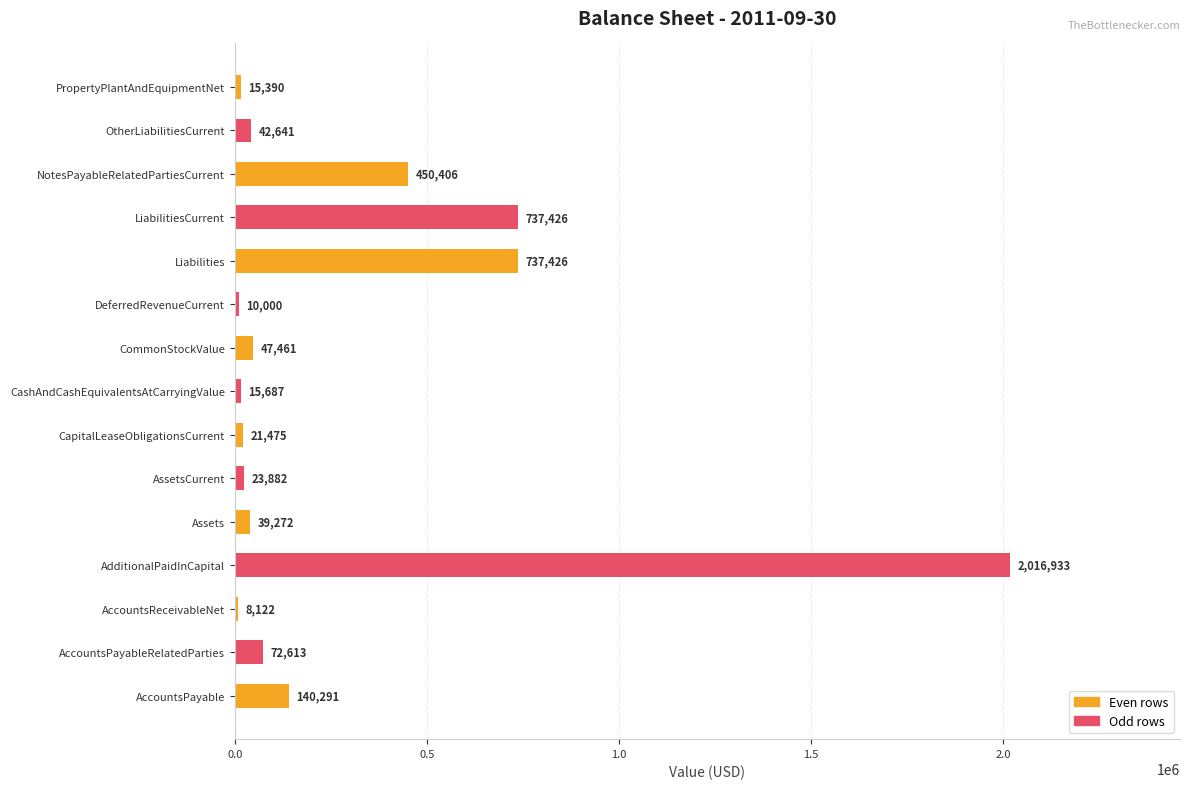

Reading top to bottom, transcribe all the data shown in this chart.

PropertyPlantAndEquipmentNet=15390	OtherLiabilitiesCurrent=42641	NotesPayableRelatedPartiesCurrent=450406	LiabilitiesCurrent=737426	Liabilities=737426	DeferredRevenueCurrent=10000	CommonStockValue=47461	CashAndCashEquivalentsAtCarryingValue=15687	CapitalLeaseObligationsCurrent=21475	AssetsCurrent=23882	Assets=39272	AdditionalPaidInCapital=2016933	AccountsReceivableNet=8122	AccountsPayableRelatedParties=72613	AccountsPayable=140291